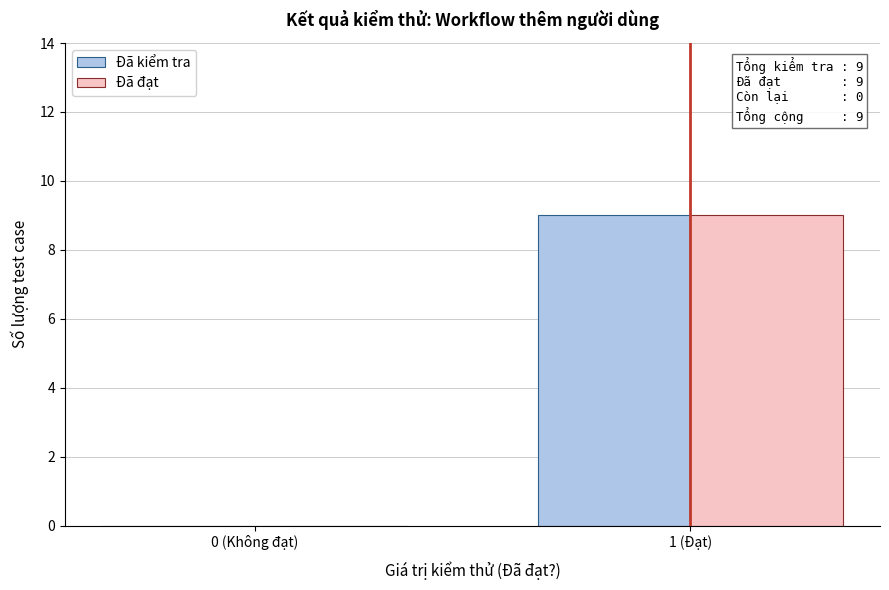

At which label is Đã đạt closest to 4?

0 (Không đạt)